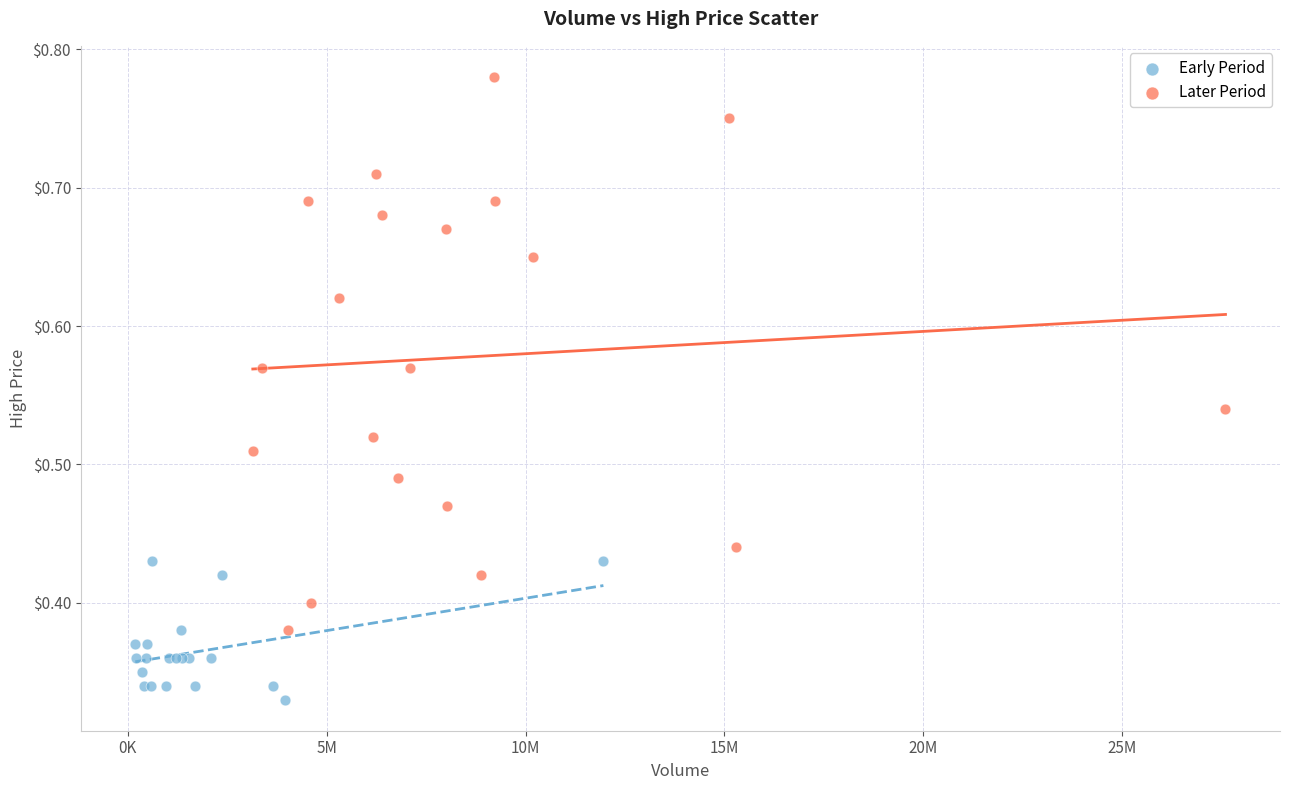

Which series has the widest spread of Y values?

Later Period